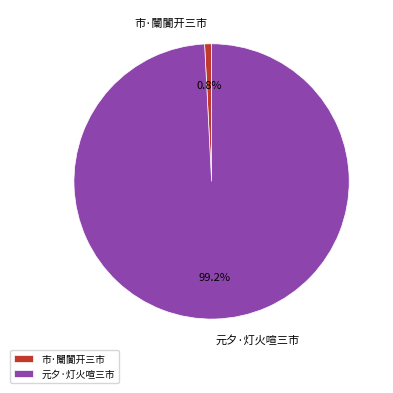

How much of the chart is everything except 元夕·灯火喧三市?

0.8%